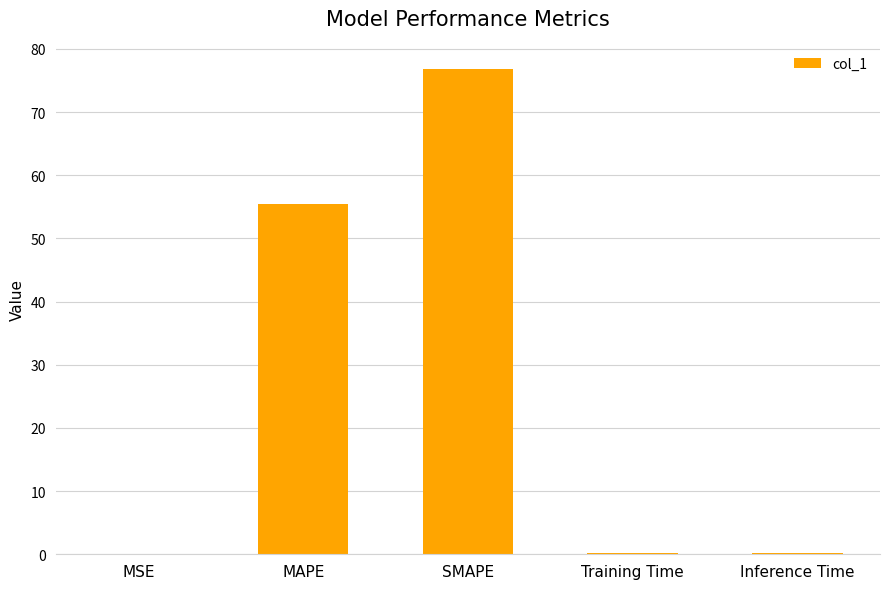

What is the difference between the values at MSE and MAPE?

55.5